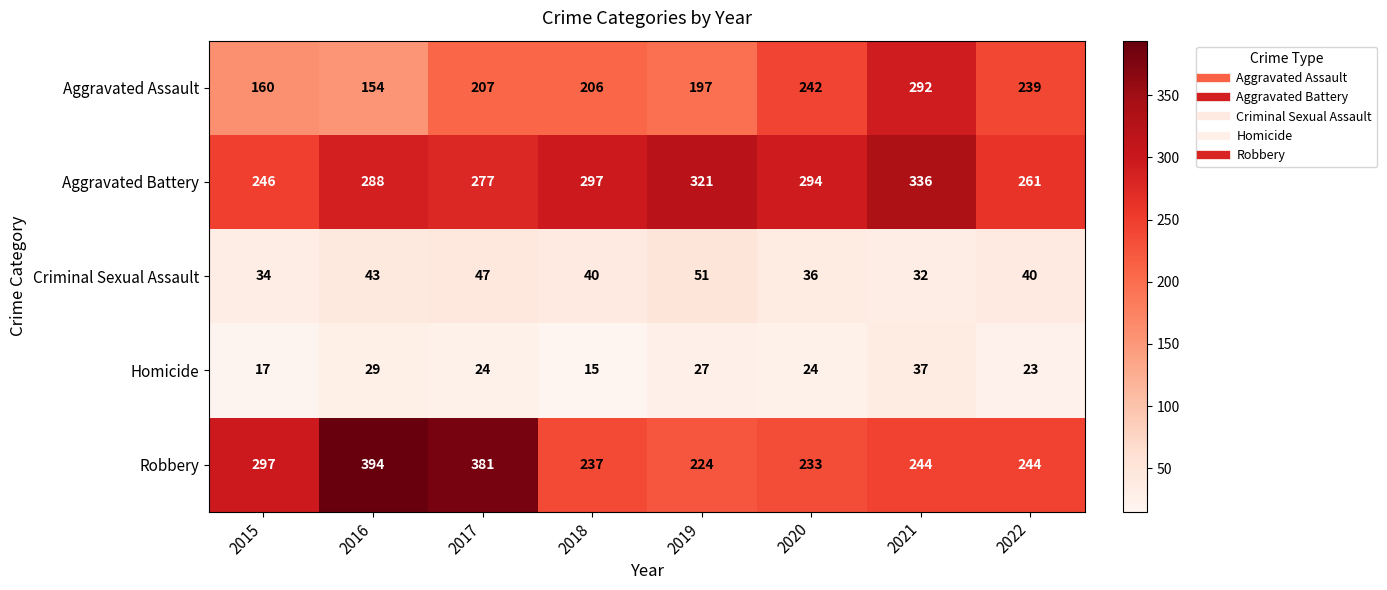

How many series are shown in this chart?

5